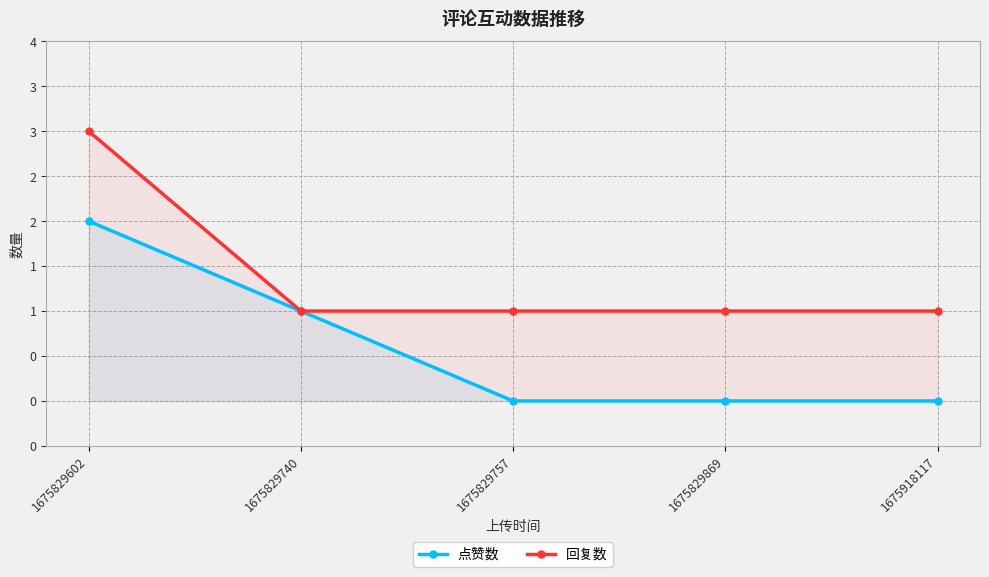

True or false: 点赞数 and 回复数 intersect in this chart.

False